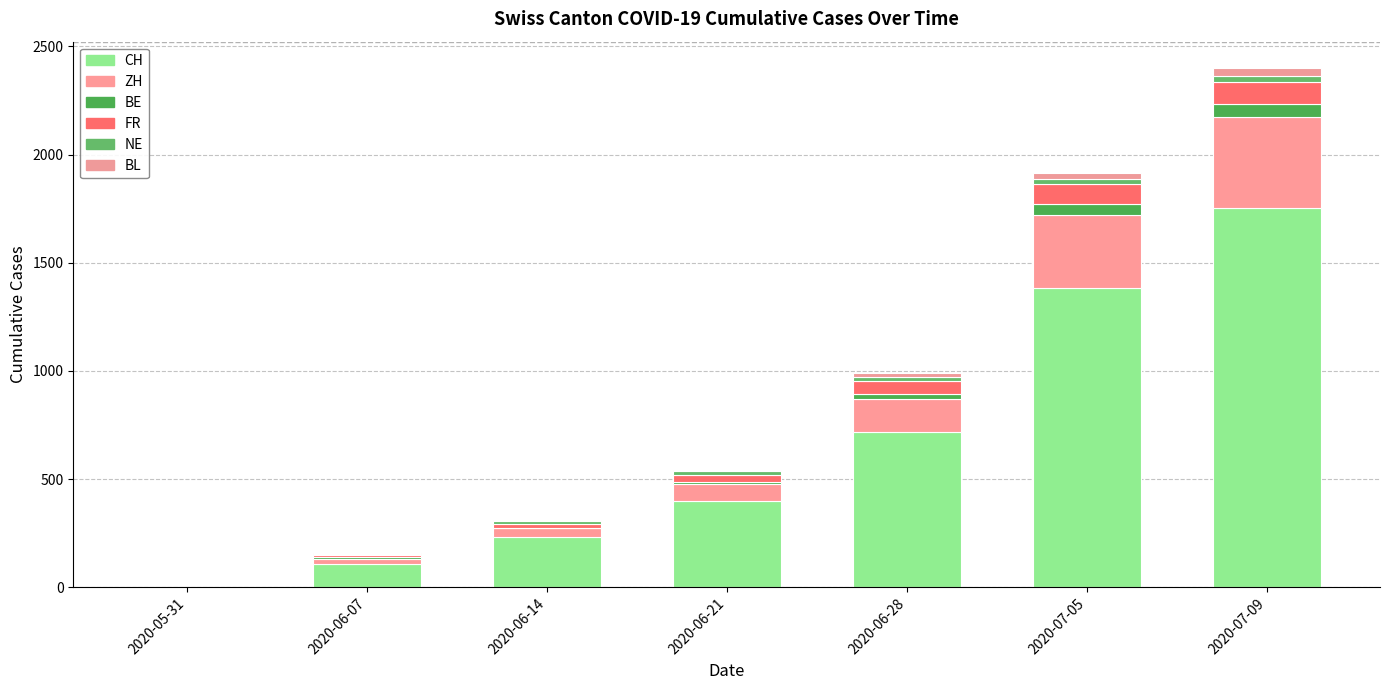

Does the chart contain stacked bars?

Yes